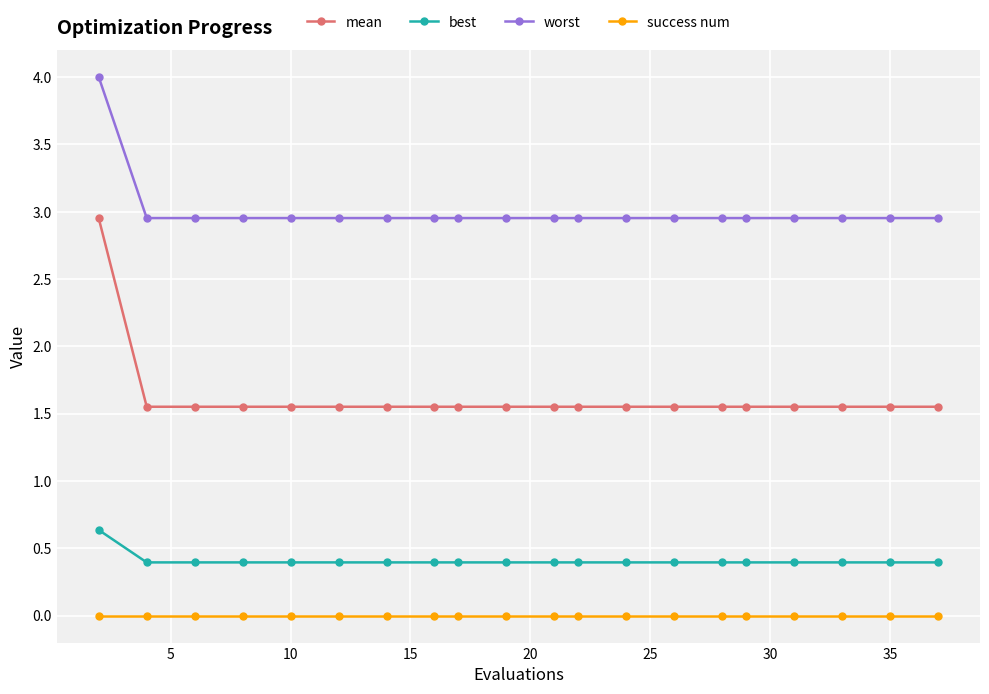

What is the greatest value displayed?

4.0